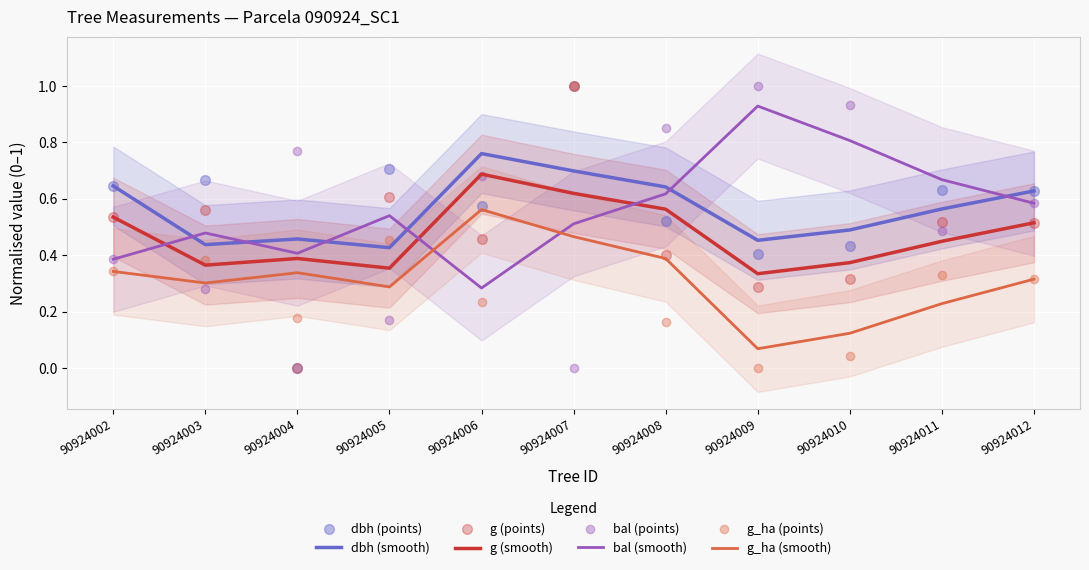

Which series contains the highest Y value?

dbh